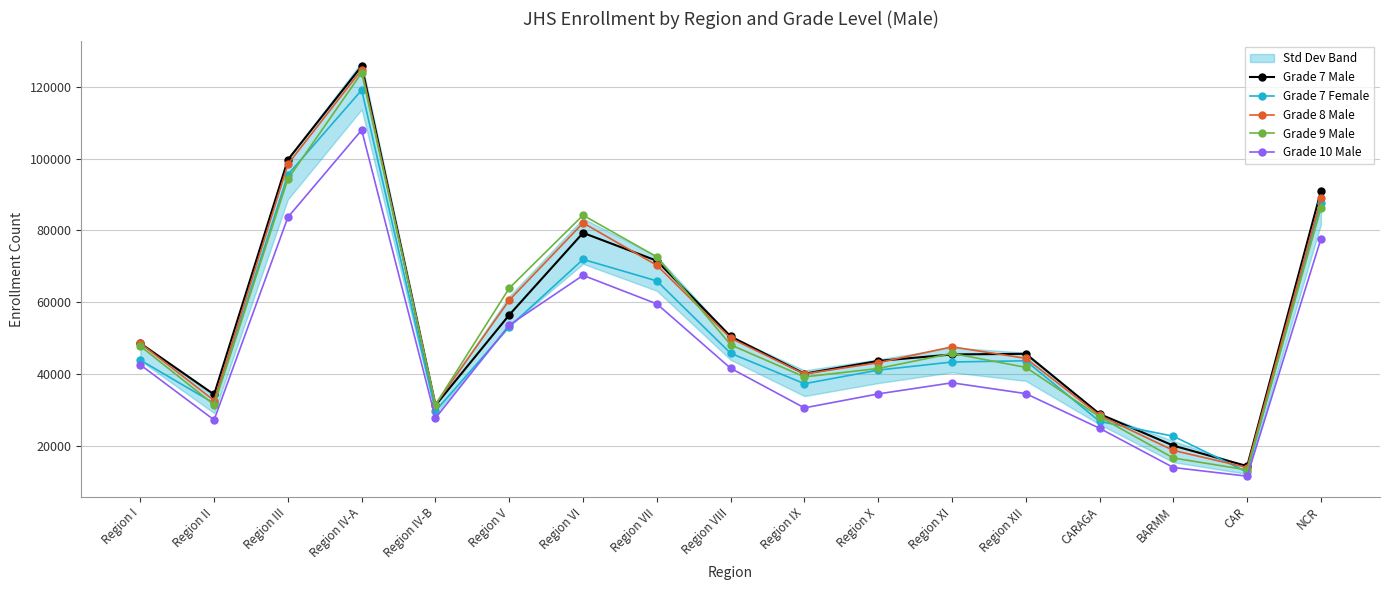

What is the value of the Grade 8 Male point at the 13th from the left?

44395